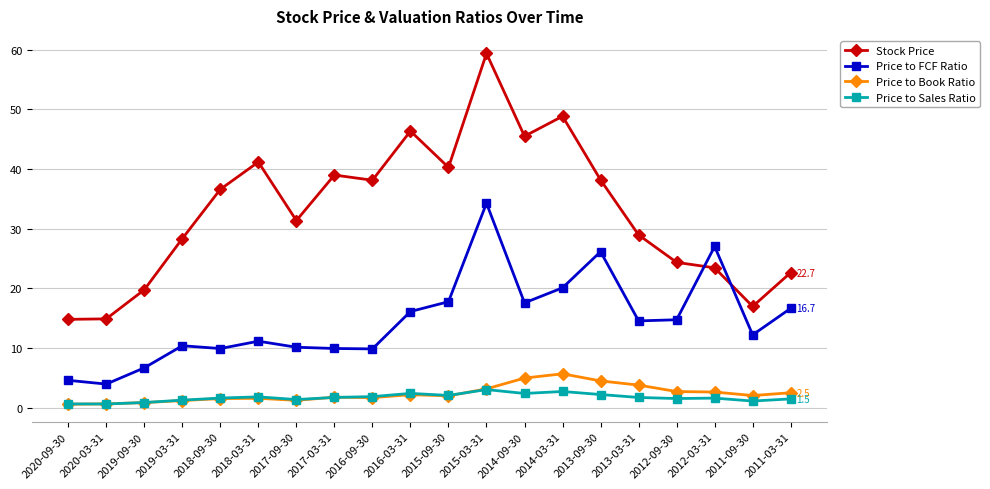

How many categories are shown in the chart?

20